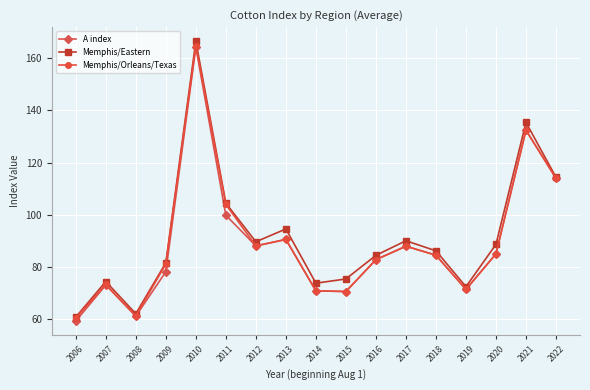

Between 2012 and 2021, which series saw the biggest shift?

Memphis/Eastern